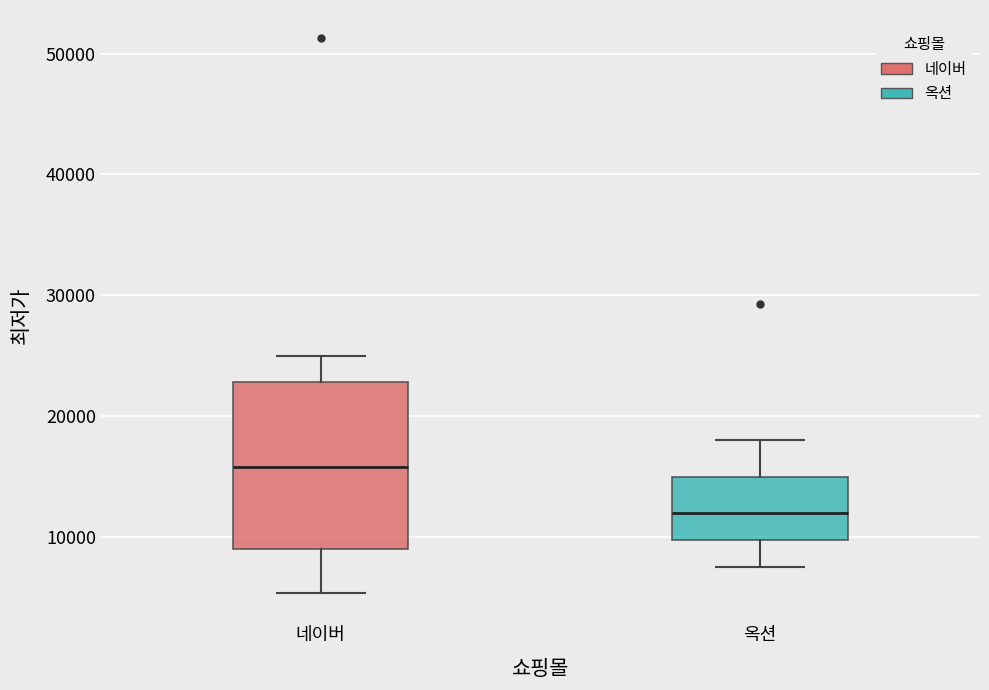

Which box's median line is the highest?

네이버